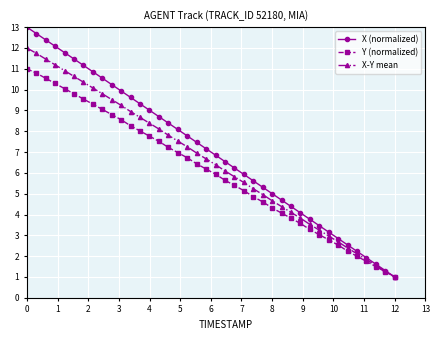

Does the chart display data point markers on the line(s)?

Yes